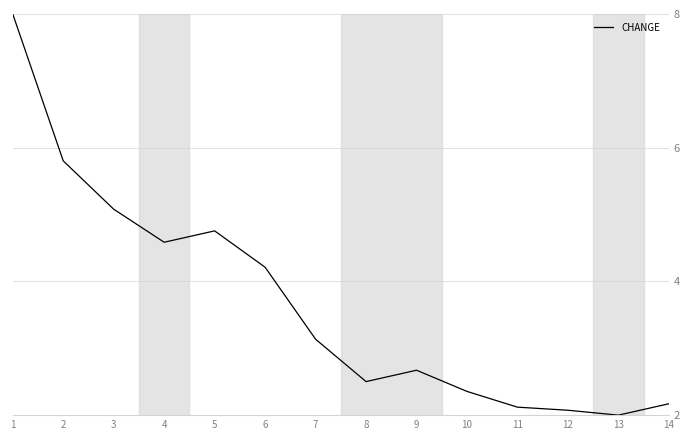

What is the sum of the values at 10 and 11?

4.5